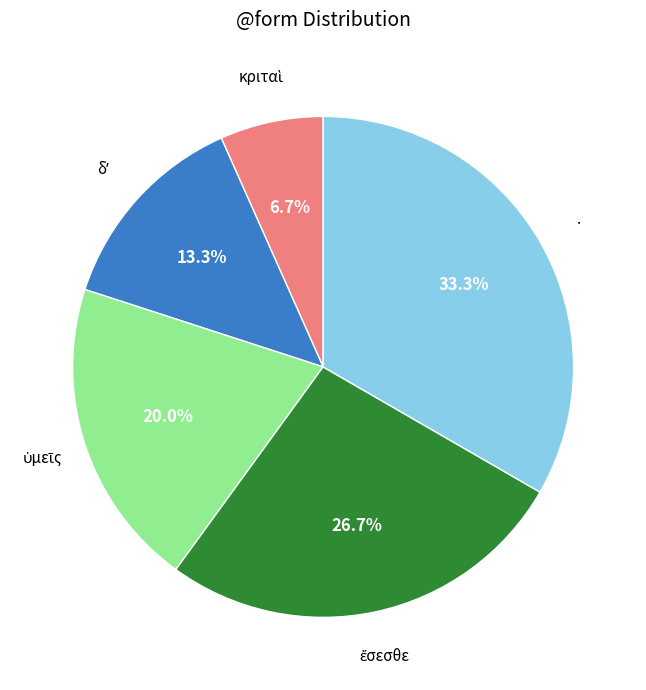

Is there a majority slice in this chart?

No